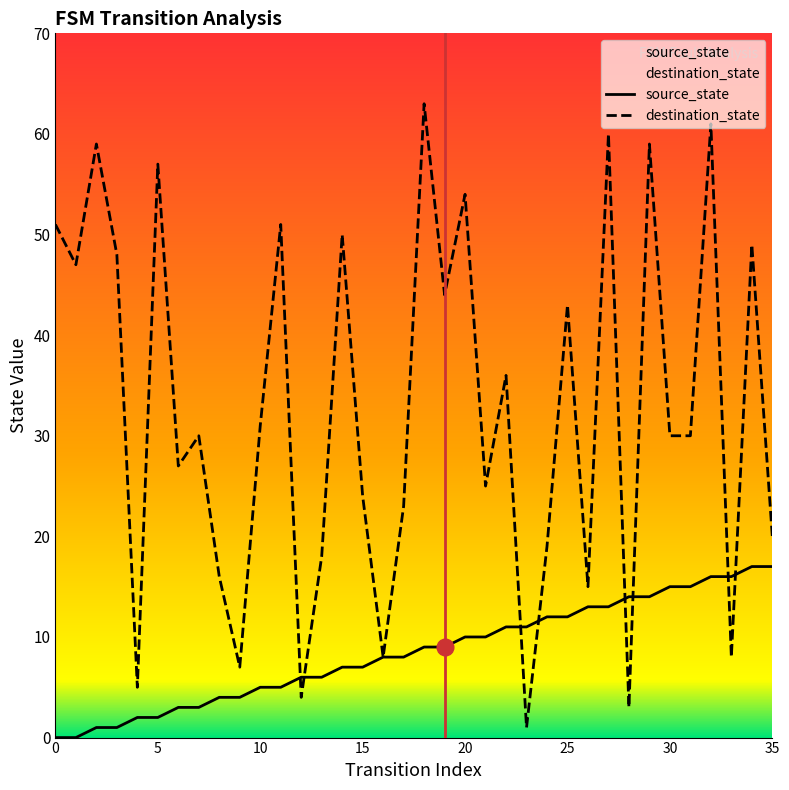

At which category is the sum across all series the highest?

32